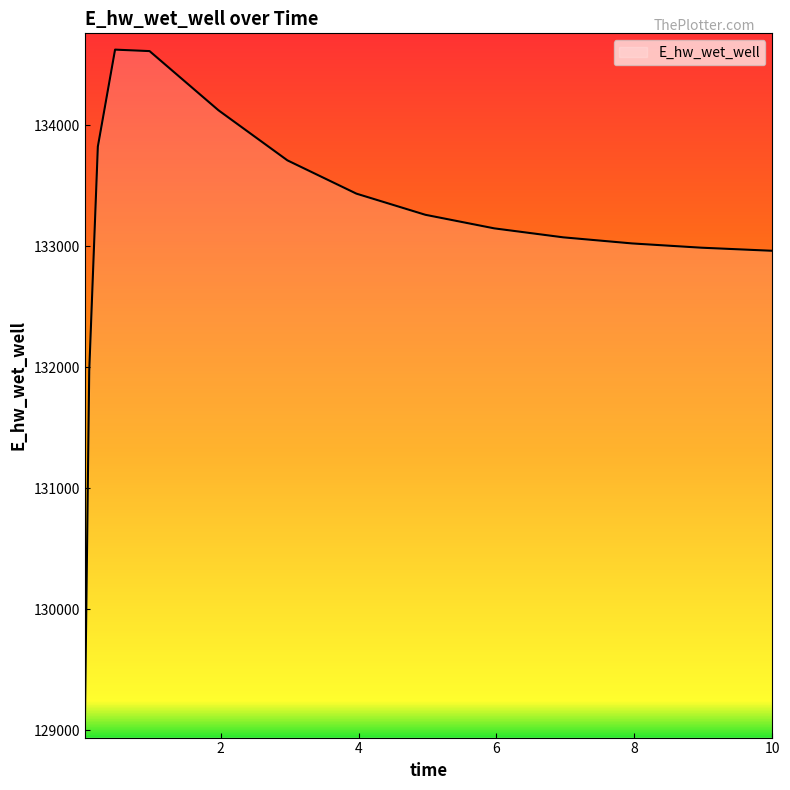

What is the minimum value shown in the chart?

129068.7